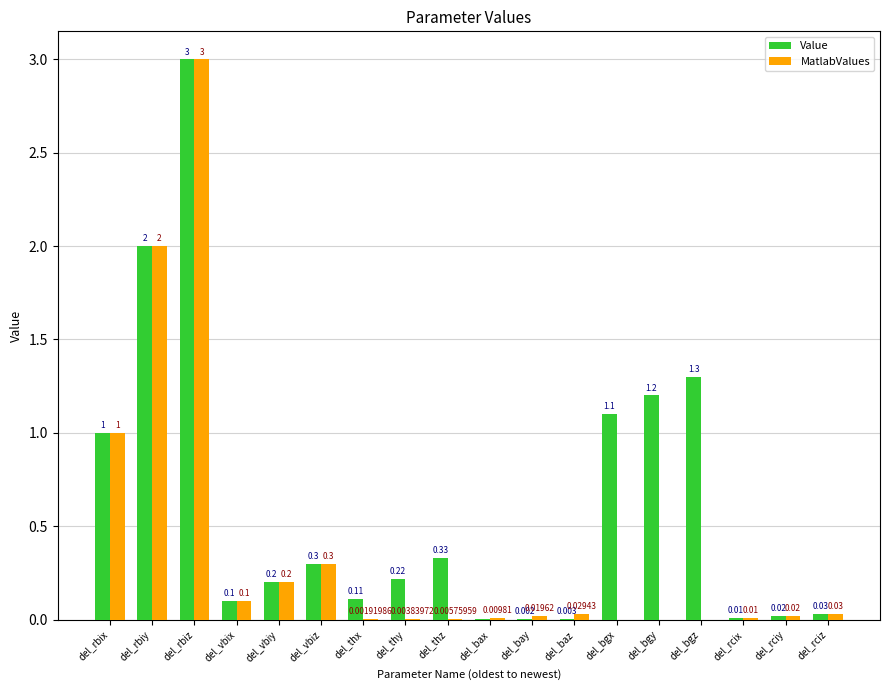

What are all the series names shown in the legend?

Value, MatlabValues